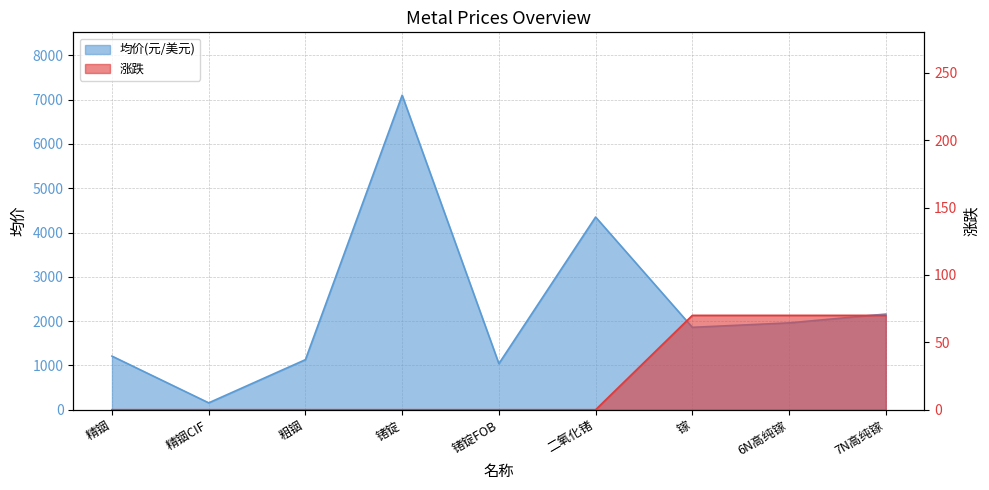

True or false: 涨跌 and 均价(元/美元) cross at least once.

False